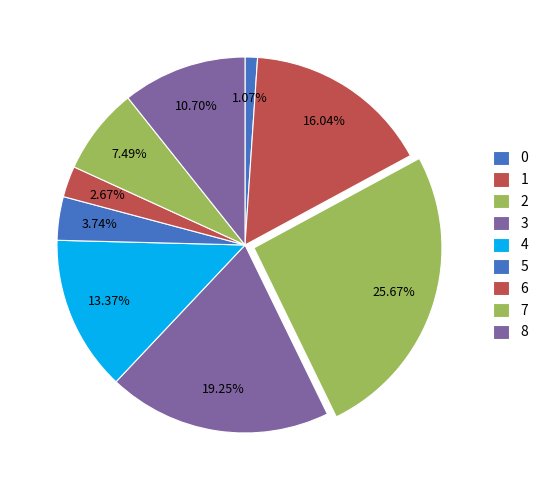

To the nearest percent, what is the combined percentage of 3 and 4?

33%